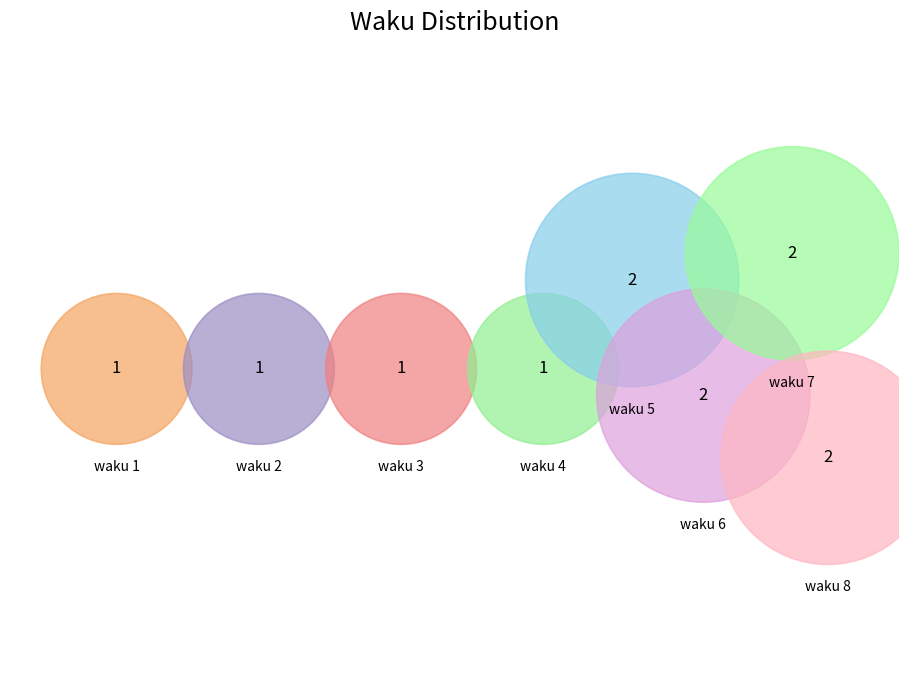

True or false: waku 1 accounts for 11% of the total.

False